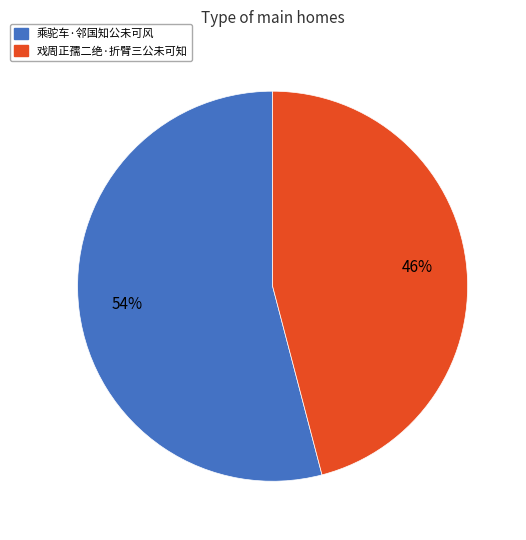

To the nearest percent, what portion does 乘驼车·邻国知公未可风 represent?

54%